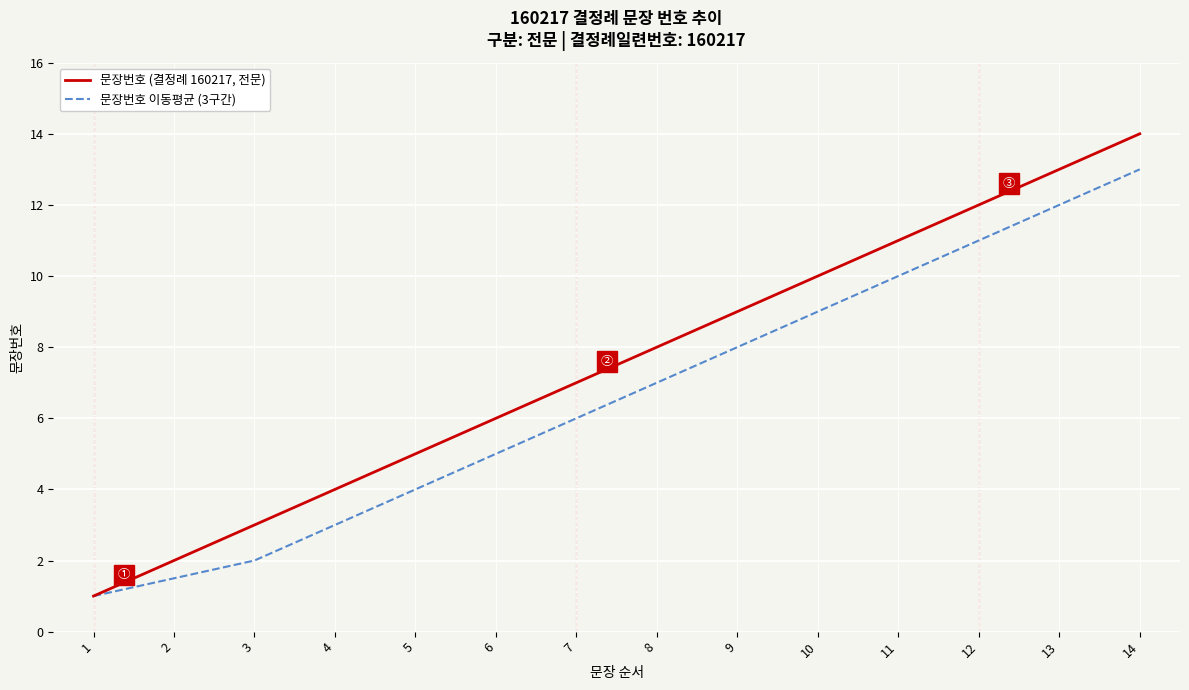

Does the chart have visible grid lines?

Yes